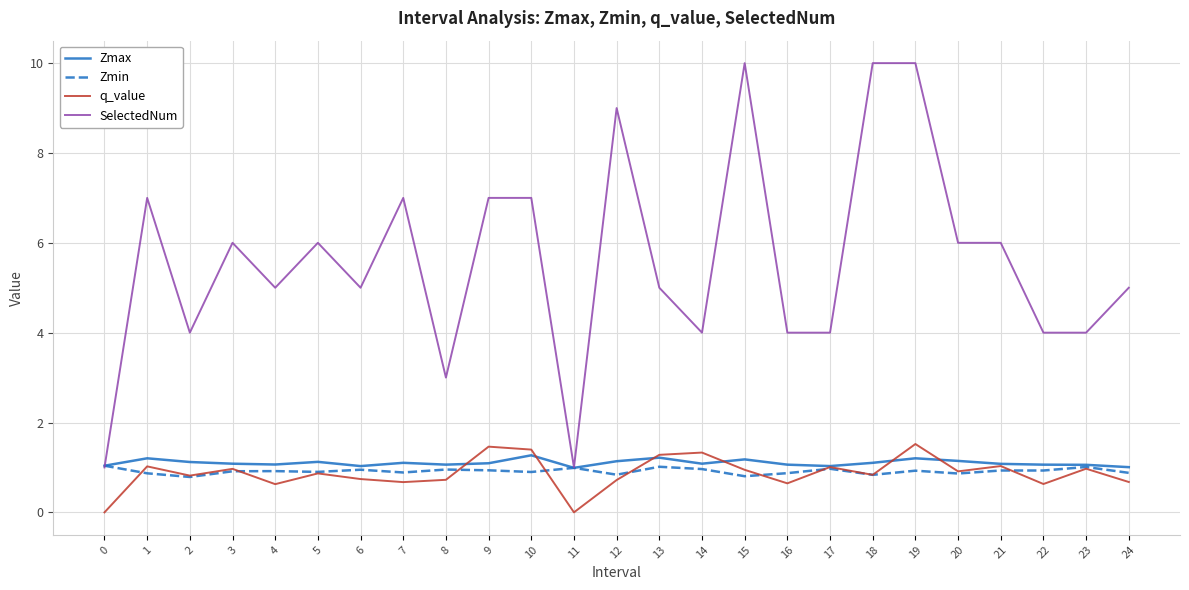

True or false: q_value has a value of 0.6 at 4.

True